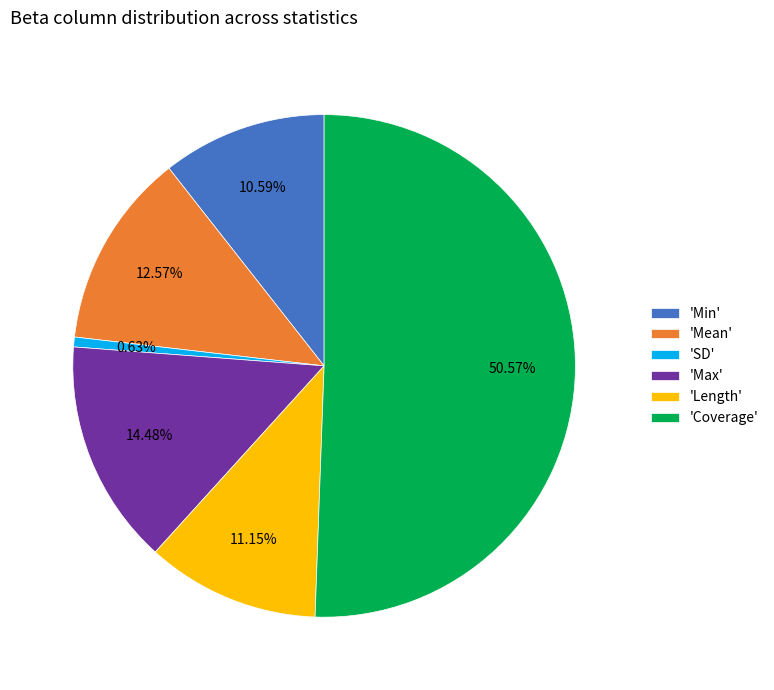

Combined, do 'SD' and 'Coverage' account for over 50%?

Yes